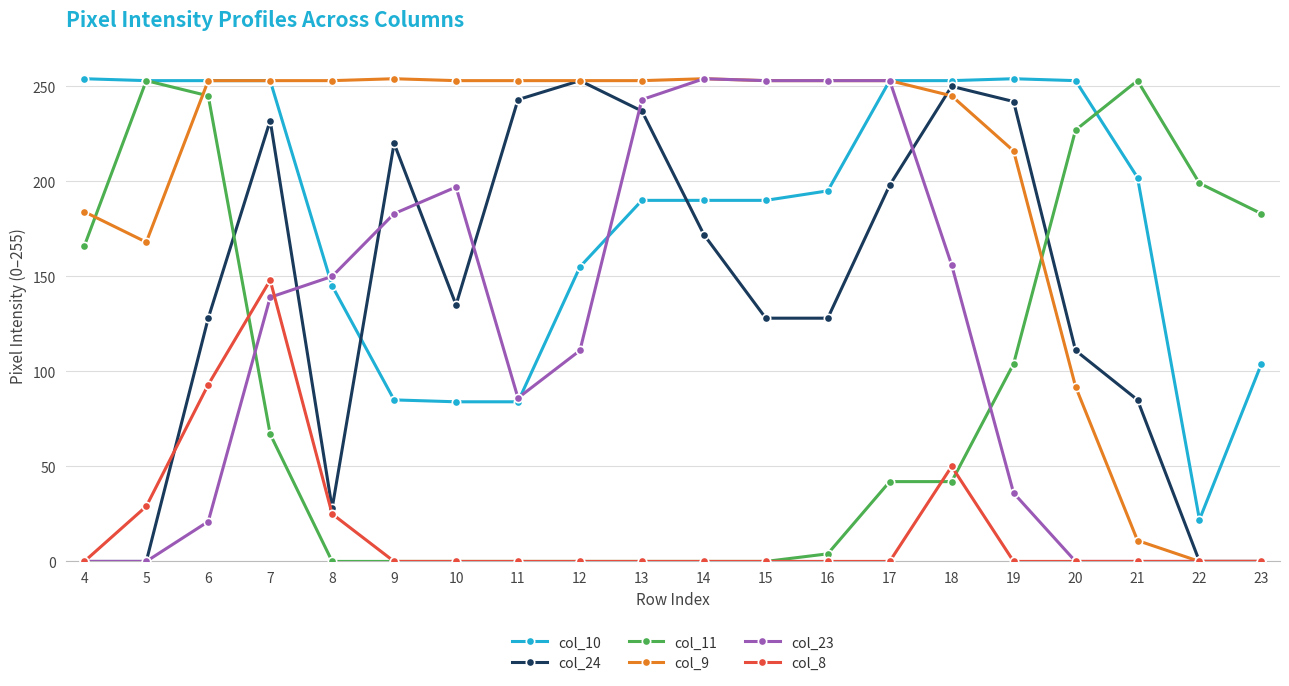

At which category is the sum across all series the highest?

7